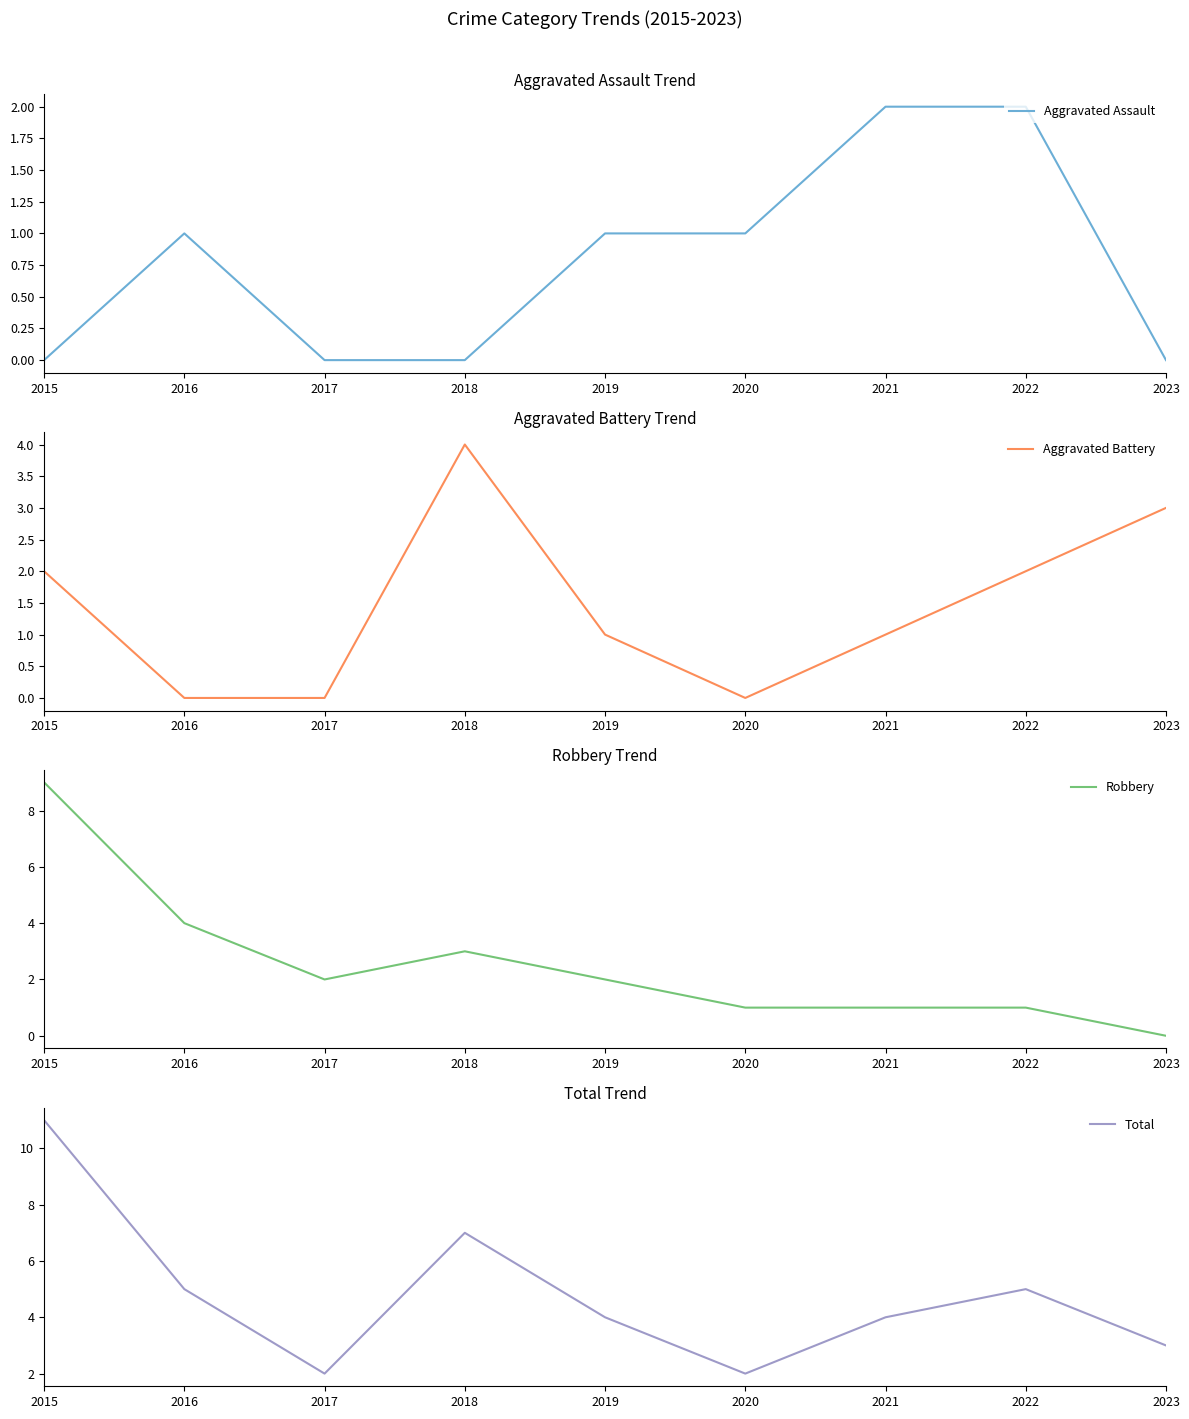

The value of Aggravated Battery at 2016 is 0. True or false?

True